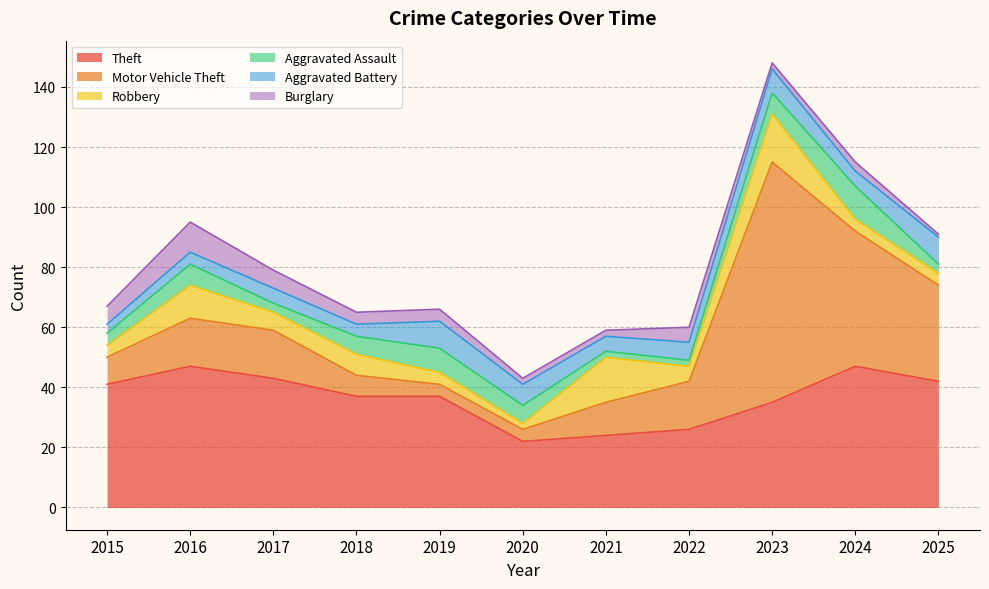

Which series has the widest spread of values?

Motor Vehicle Theft